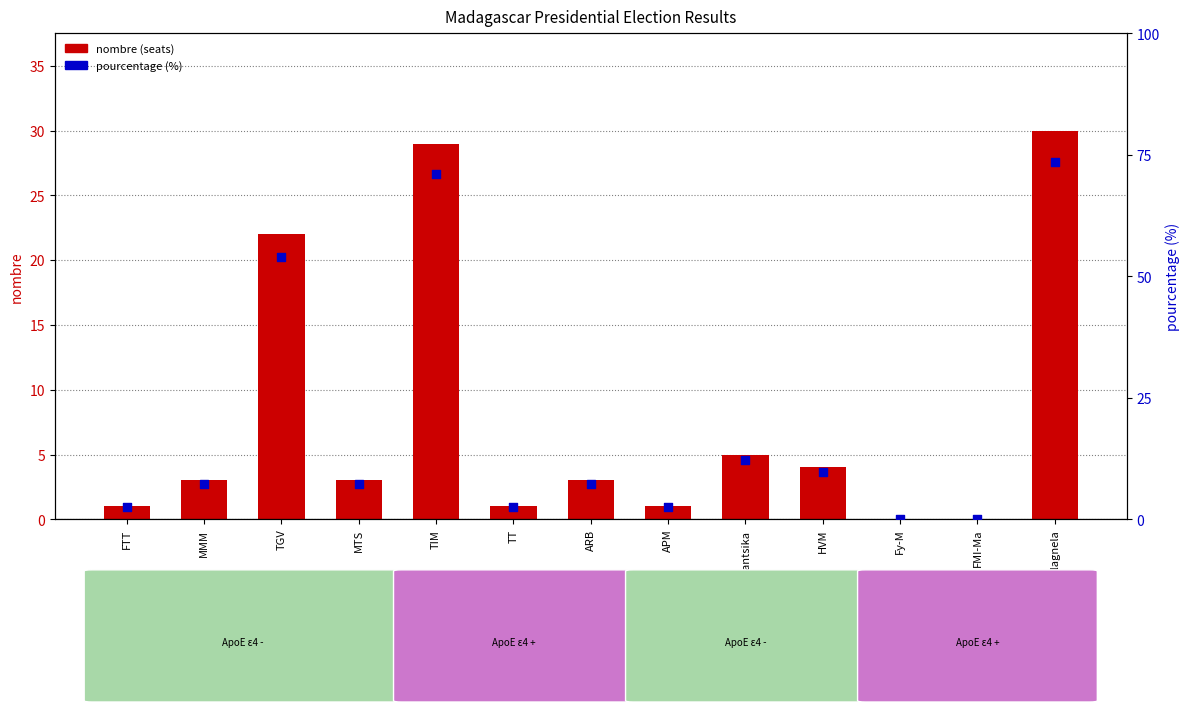

Which series reaches the minimum Y coordinate?

nombre (seats)